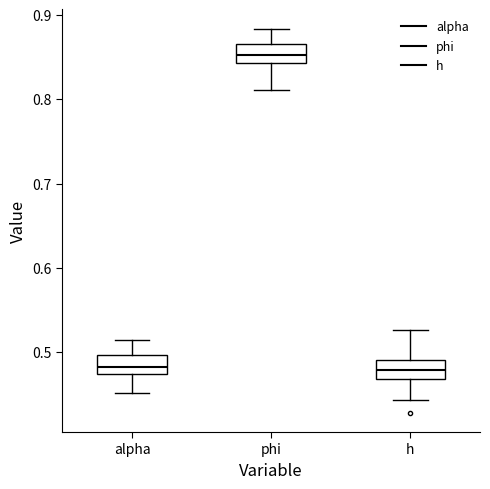

Reading left to right, read every box against the y-axis: the position of its median line, the range the box covers, and the ends of its whiskers. The values are not printed on the chart, so give them approximately, as read against the axis.

alpha: median 0.48, box 0.47 to 0.50, whiskers 0.45 to 0.51
phi: median 0.85, box 0.84 to 0.87, whiskers 0.81 to 0.88
h: median 0.48, box 0.47 to 0.49, whiskers 0.44 to 0.53